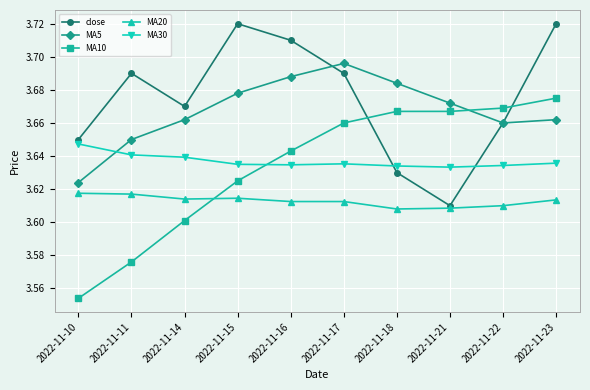

After their last crossing, which series has the higher values: close or MA10?

close